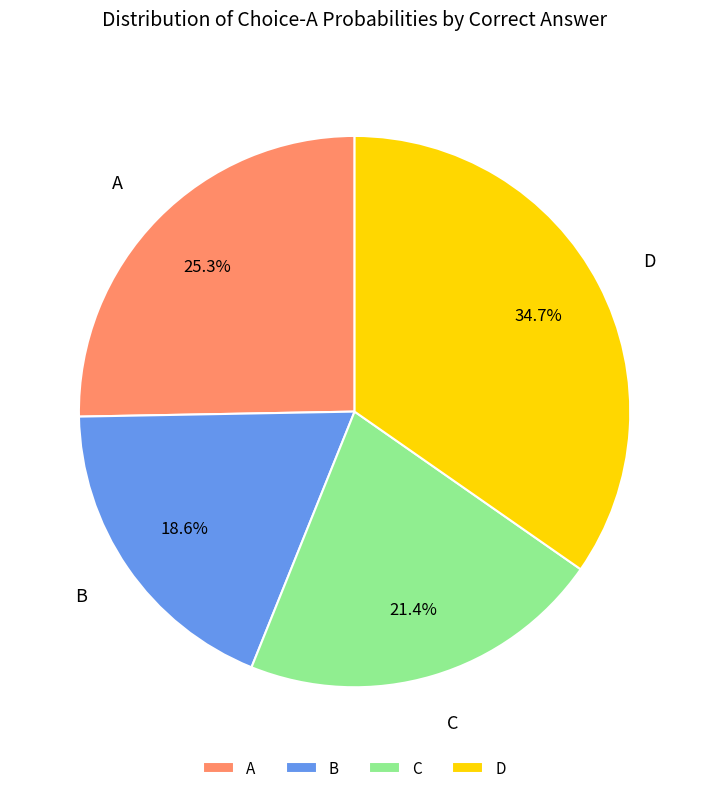

What is the total percentage of C and B?

40.0%